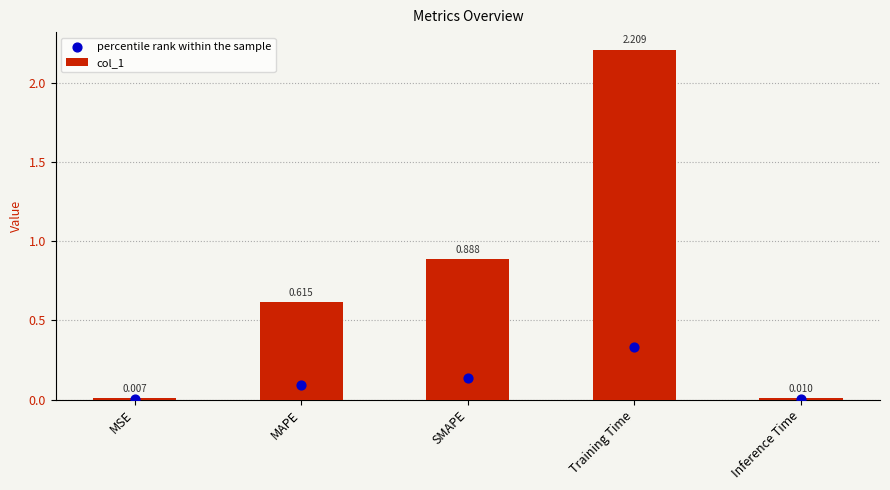

What are all the series names shown in the legend?

col_1, percentile rank within the sample